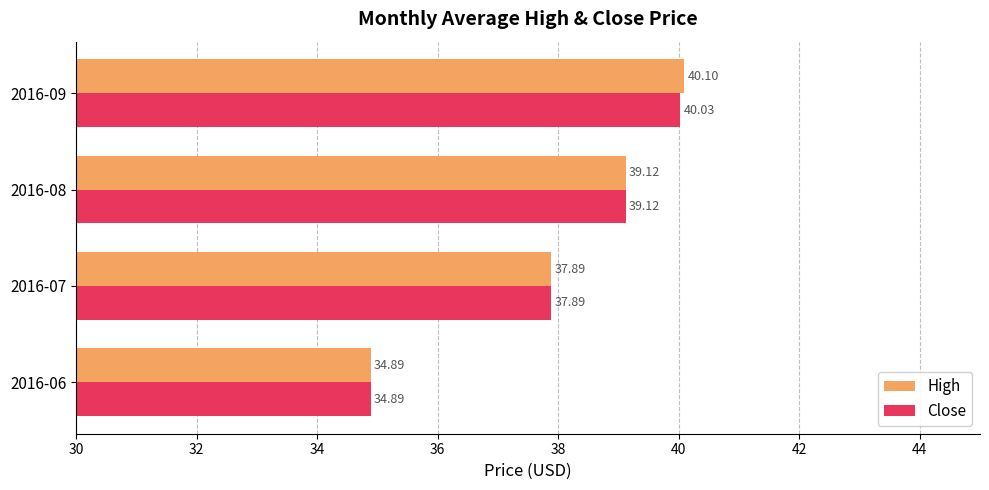

What is the average value of the Close series?

38.0